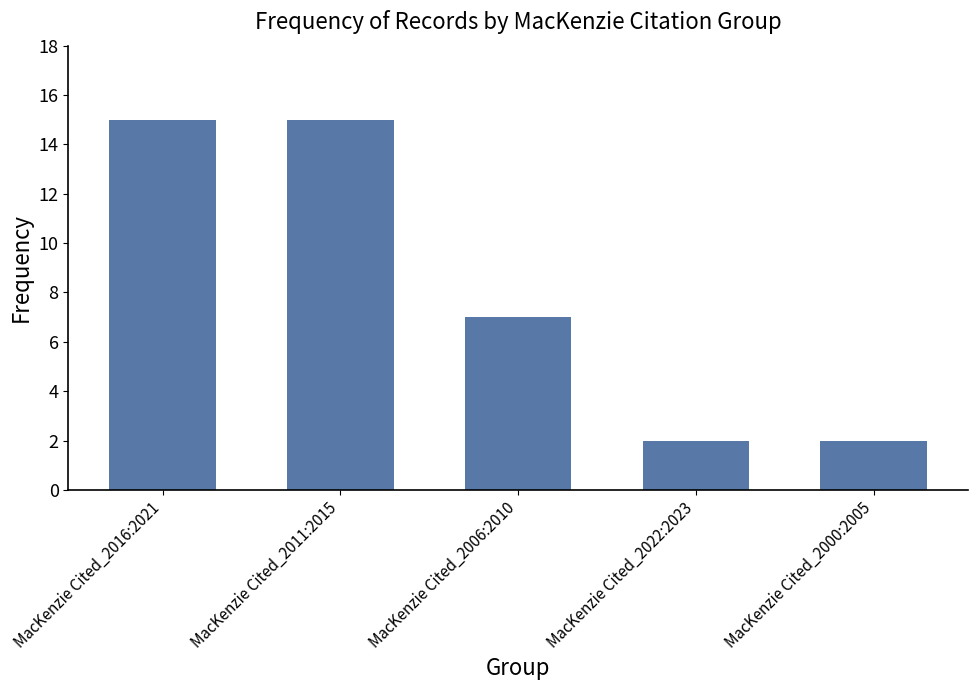

What is the difference between the maximum and minimum values?

13